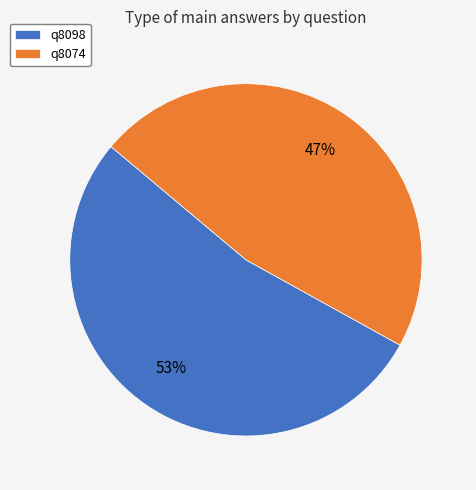

To the nearest percent, what is the difference between the largest and smallest slice percentages?

6%